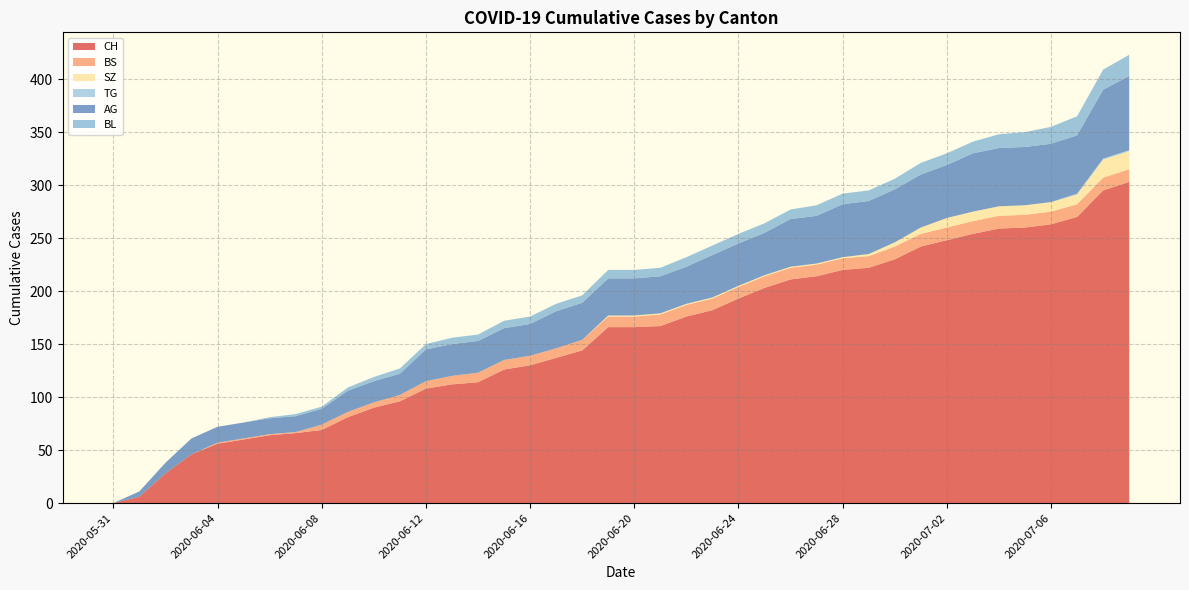

Reading right to left, transcribe all the data shown in this chart.

CH: 2020-07-09=303	2020-07-08=295	2020-07-07=270	2020-07-06=263	2020-07-05=260	2020-07-04=259	2020-07-03=254	2020-07-02=248	2020-07-01=242	2020-06-30=230	2020-06-29=222	2020-06-28=220	2020-06-27=214	2020-06-26=211	2020-06-25=203	2020-06-24=193	2020-06-23=182	2020-06-22=176	2020-06-21=167	2020-06-20=166	2020-06-19=166	2020-06-18=144	2020-06-17=137	2020-06-16=130	2020-06-15=126	2020-06-14=114	2020-06-13=112	2020-06-12=108	2020-06-11=96	2020-06-10=90	2020-06-09=81	2020-06-08=69	2020-06-07=66	2020-06-06=64	2020-06-05=60	2020-06-04=56	2020-06-03=46	2020-06-02=28	2020-06-01=6	2020-05-31=0
BS: 2020-07-09=12	2020-07-08=12	2020-07-07=12	2020-07-06=12	2020-07-05=12	2020-07-04=12	2020-07-03=12	2020-07-02=12	2020-07-01=12	2020-06-30=12	2020-06-29=11	2020-06-28=11	2020-06-27=11	2020-06-26=11	2020-06-25=11	2020-06-24=11	2020-06-23=11	2020-06-22=11	2020-06-21=11	2020-06-20=10	2020-06-19=10	2020-06-18=10	2020-06-17=9	2020-06-16=9	2020-06-15=9	2020-06-14=9	2020-06-13=8	2020-06-12=7	2020-06-11=6	2020-06-10=5	2020-06-09=5	2020-06-08=5	2020-06-07=1	2020-06-06=1	2020-06-05=1	2020-06-04=1	2020-06-03=0	2020-06-02=0	2020-06-01=0	2020-05-31=0
SZ: 2020-07-09=17	2020-07-08=17	2020-07-07=9	2020-07-06=9	2020-07-05=9	2020-07-04=9	2020-07-03=9	2020-07-02=9	2020-07-01=6	2020-06-30=4	2020-06-29=2	2020-06-28=1	2020-06-27=1	2020-06-26=1	2020-06-25=1	2020-06-24=1	2020-06-23=1	2020-06-22=1	2020-06-21=1	2020-06-20=1	2020-06-19=1	2020-06-18=0	2020-06-17=0	2020-06-16=0	2020-06-15=0	2020-06-14=0	2020-06-13=0	2020-06-12=0	2020-06-11=0	2020-06-10=0	2020-06-09=0	2020-06-08=0	2020-06-07=0	2020-06-06=0	2020-06-05=0	2020-06-04=0	2020-06-03=0	2020-06-02=0	2020-06-01=0	2020-05-31=0
TG: 2020-07-09=1	2020-07-08=1	2020-07-07=1	2020-07-06=0	2020-07-05=0	2020-07-04=0	2020-07-03=0	2020-07-02=0	2020-07-01=0	2020-06-30=0	2020-06-29=0	2020-06-28=0	2020-06-27=0	2020-06-26=0	2020-06-25=0	2020-06-24=0	2020-06-23=0	2020-06-22=0	2020-06-21=0	2020-06-20=0	2020-06-19=0	2020-06-18=0	2020-06-17=0	2020-06-16=0	2020-06-15=0	2020-06-14=0	2020-06-13=0	2020-06-12=0	2020-06-11=0	2020-06-10=0	2020-06-09=0	2020-06-08=0	2020-06-07=0	2020-06-06=0	2020-06-05=0	2020-06-04=0	2020-06-03=0	2020-06-02=0	2020-06-01=0	2020-05-31=0
AG: 2020-07-09=70	2020-07-08=65	2020-07-07=55	2020-07-06=55	2020-07-05=55	2020-07-04=55	2020-07-03=55	2020-07-02=50	2020-07-01=50	2020-06-30=50	2020-06-29=50	2020-06-28=50	2020-06-27=45	2020-06-26=45	2020-06-25=40	2020-06-24=40	2020-06-23=40	2020-06-22=35	2020-06-21=35	2020-06-20=35	2020-06-19=35	2020-06-18=35	2020-06-17=35	2020-06-16=30	2020-06-15=30	2020-06-14=30	2020-06-13=30	2020-06-12=30	2020-06-11=20	2020-06-10=20	2020-06-09=20	2020-06-08=15	2020-06-07=15	2020-06-06=15	2020-06-05=15	2020-06-04=15	2020-06-03=15	2020-06-02=10	2020-06-01=5	2020-05-31=0
BL: 2020-07-09=20	2020-07-08=19	2020-07-07=18	2020-07-06=16	2020-07-05=14	2020-07-04=13	2020-07-03=11	2020-07-02=11	2020-07-01=11	2020-06-30=10	2020-06-29=10	2020-06-28=10	2020-06-27=10	2020-06-26=9	2020-06-25=9	2020-06-24=9	2020-06-23=9	2020-06-22=9	2020-06-21=8	2020-06-20=8	2020-06-19=8	2020-06-18=7	2020-06-17=7	2020-06-16=7	2020-06-15=7	2020-06-14=6	2020-06-13=6	2020-06-12=5	2020-06-11=5	2020-06-10=4	2020-06-09=3	2020-06-08=2	2020-06-07=2	2020-06-06=1	2020-06-05=0	2020-06-04=0	2020-06-03=0	2020-06-02=0	2020-06-01=0	2020-05-31=0